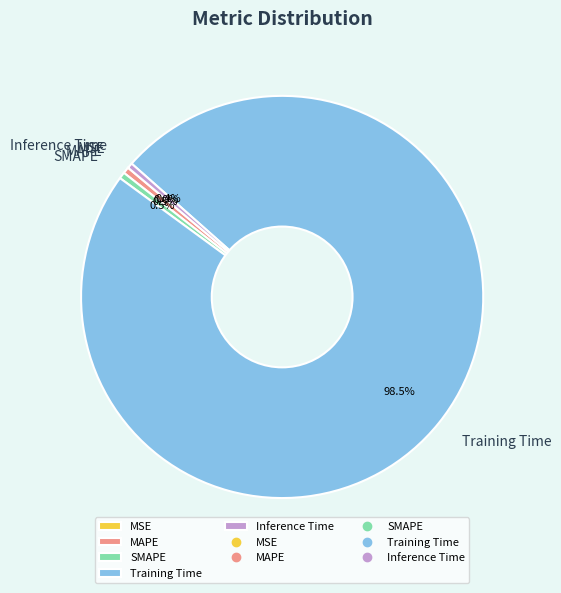

What portion of the pie excludes Inference Time?

99.6%